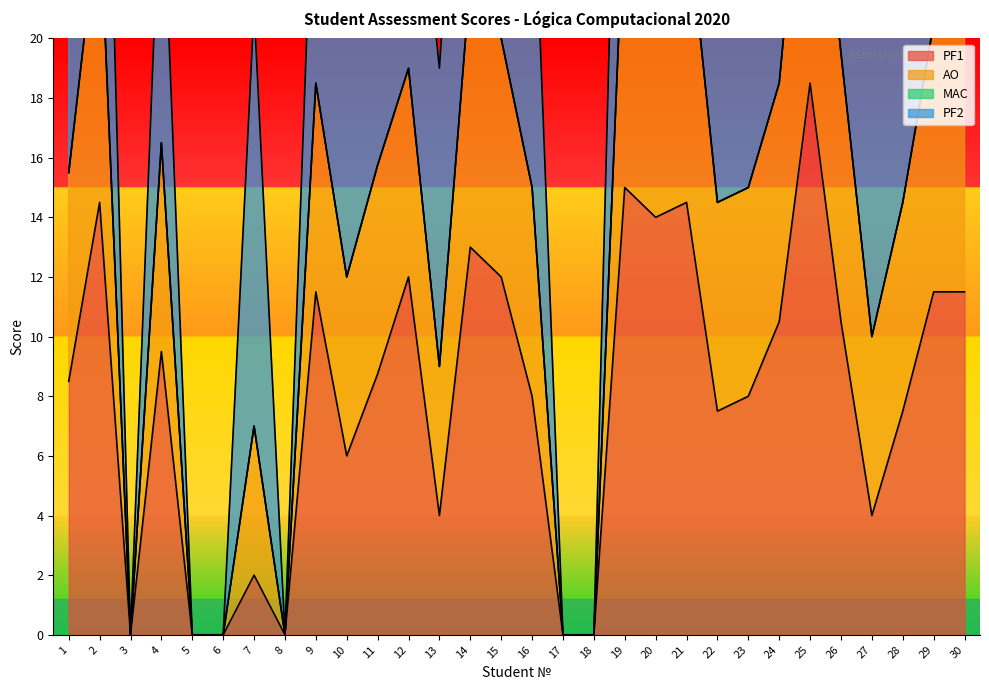

At which label does PF1 reach its peak?

25